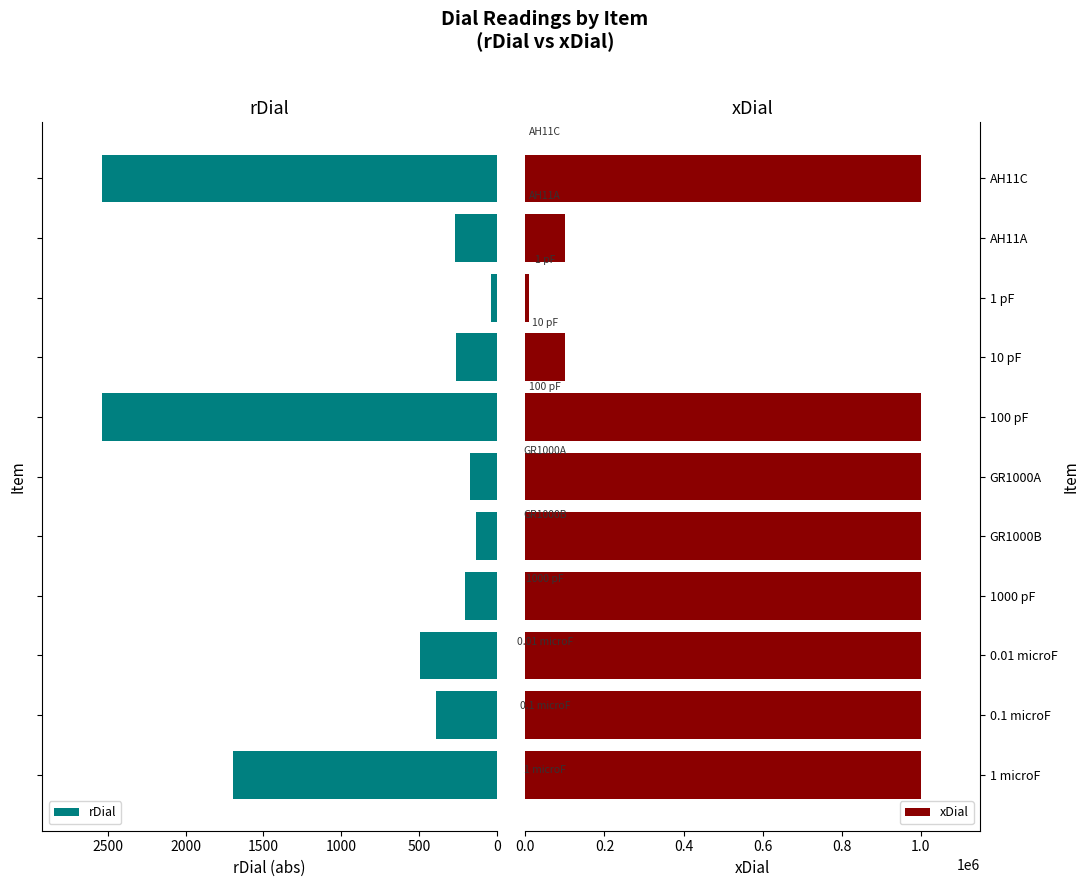

What is the average value of the rDial series?

795